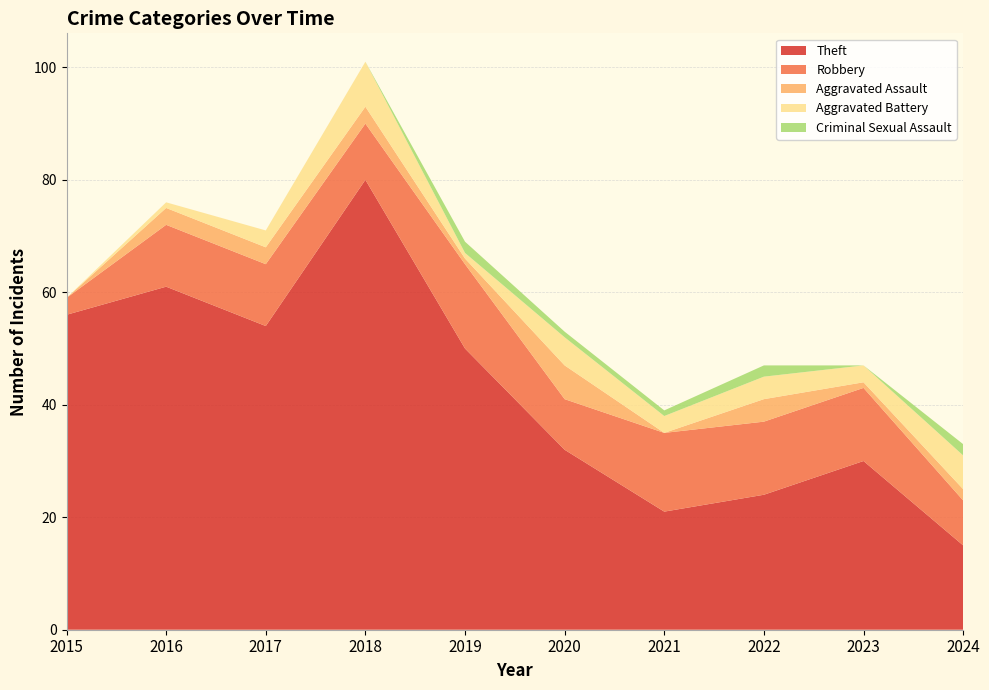

Reading right to left, transcribe all the data shown in this chart.

Theft: 15	30	24	21	32	50	80	54	61	56
Robbery: 8	13	13	14	9	15	10	11	11	3
Aggravated Assault: 2	1	4	0	6	1	3	3	3	0
Aggravated Battery: 6	3	4	3	5	1	8	3	1	0
Criminal Sexual Assault: 2	0	2	1	1	2	0	0	0	0